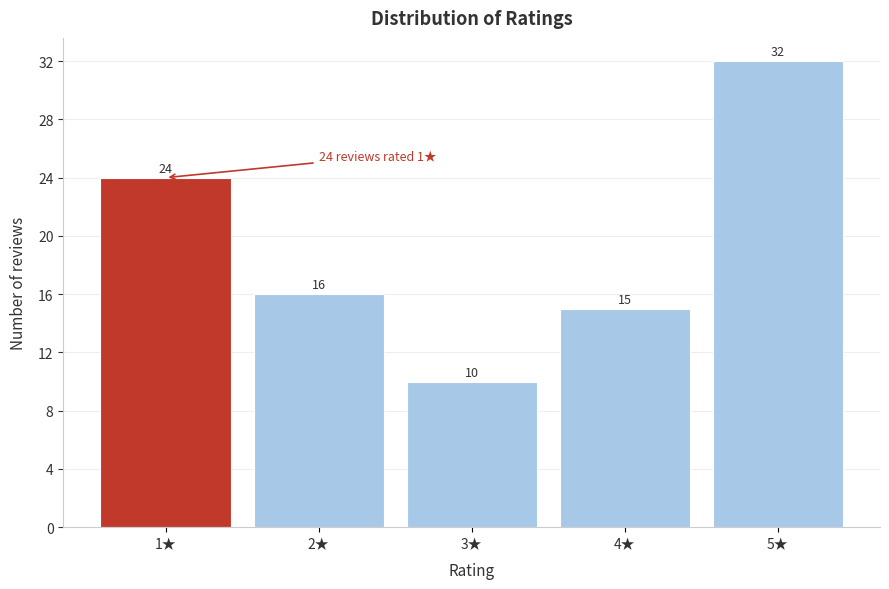

Reading right to left, transcribe all the data shown in this chart.

32	15	10	16	24